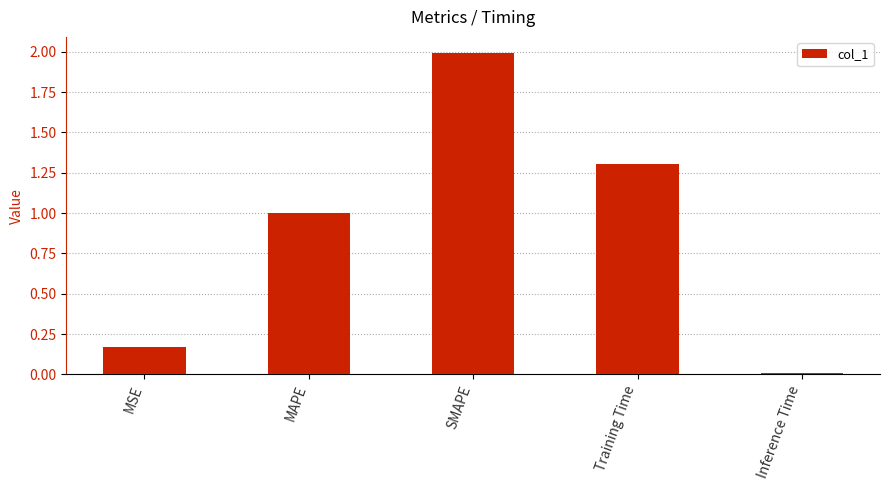

Which label corresponds to the largest value in the chart?

SMAPE